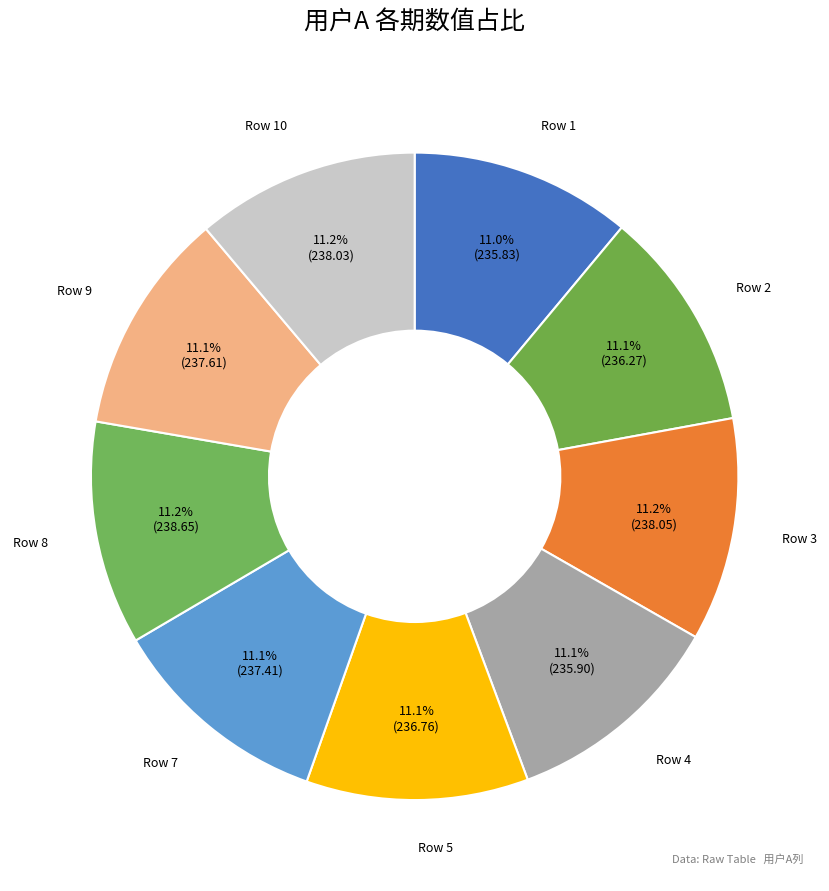

How many slices are in this pie chart?

9